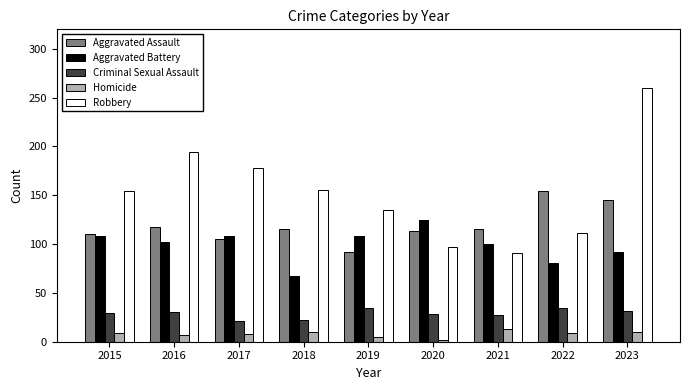

What is the average value of the Aggravated Assault series?

119